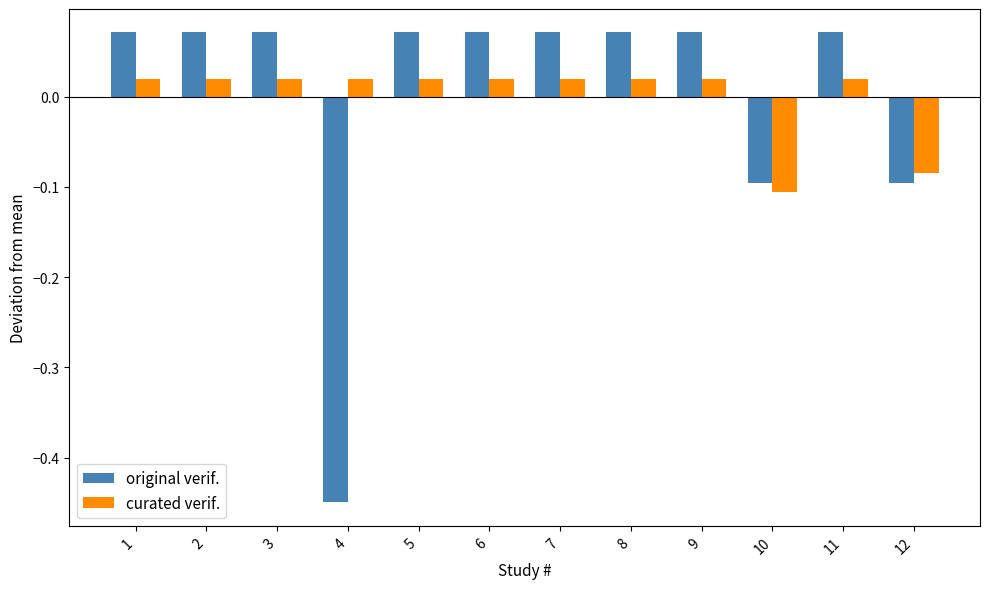

At which category does the chart reach its minimum across all series?

4